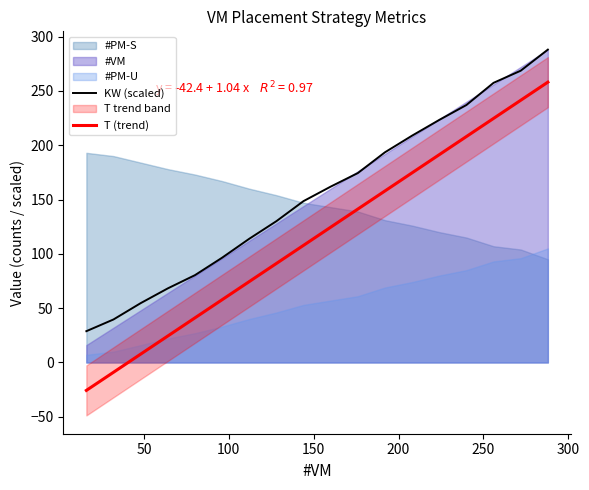

What is the maximum value for KW (scaled)?

288.0